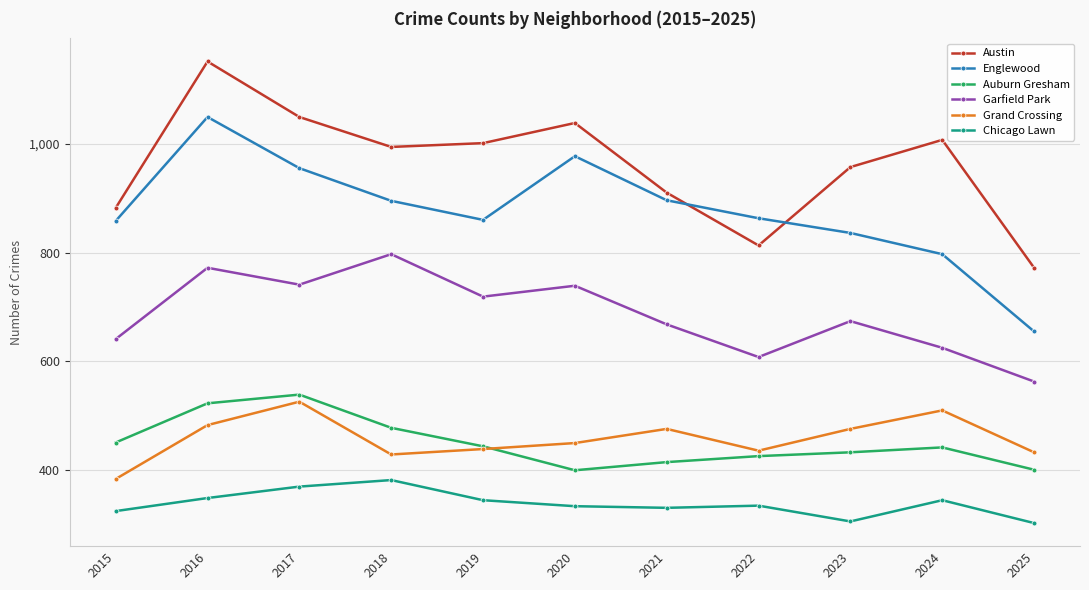

What is the maximum value for Auburn Gresham?

539